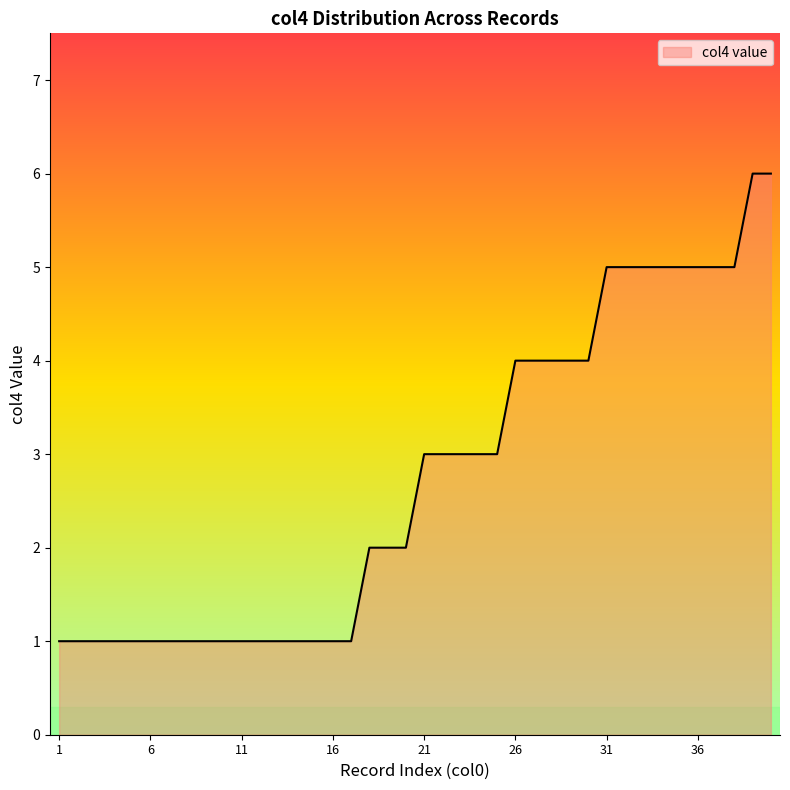

Does the chart display data point markers on the line(s)?

No